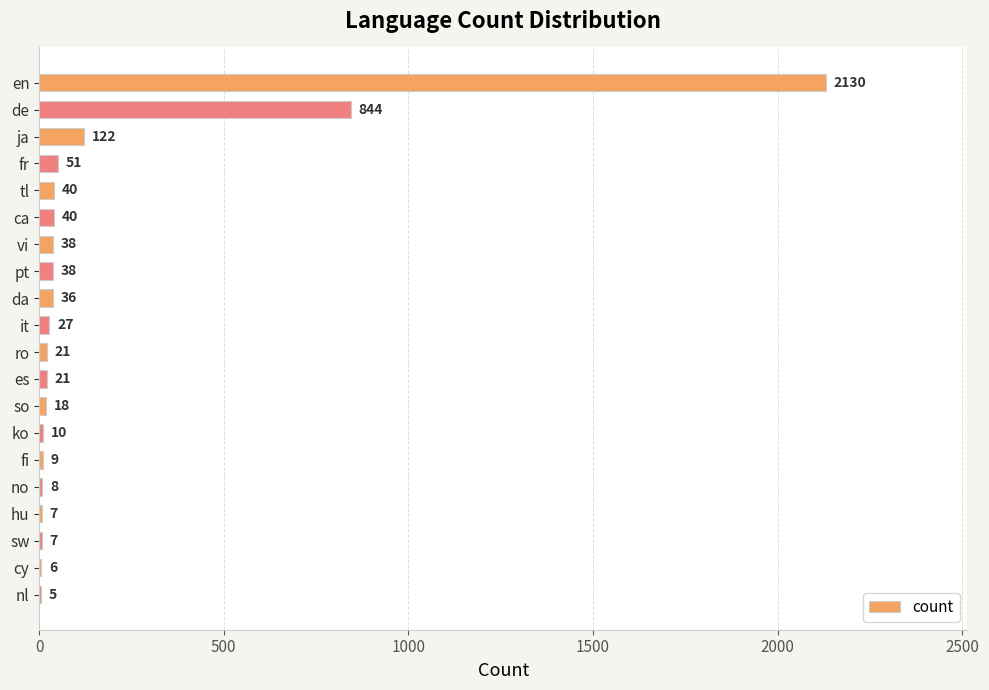

The value at ca is 40. True or false?

True